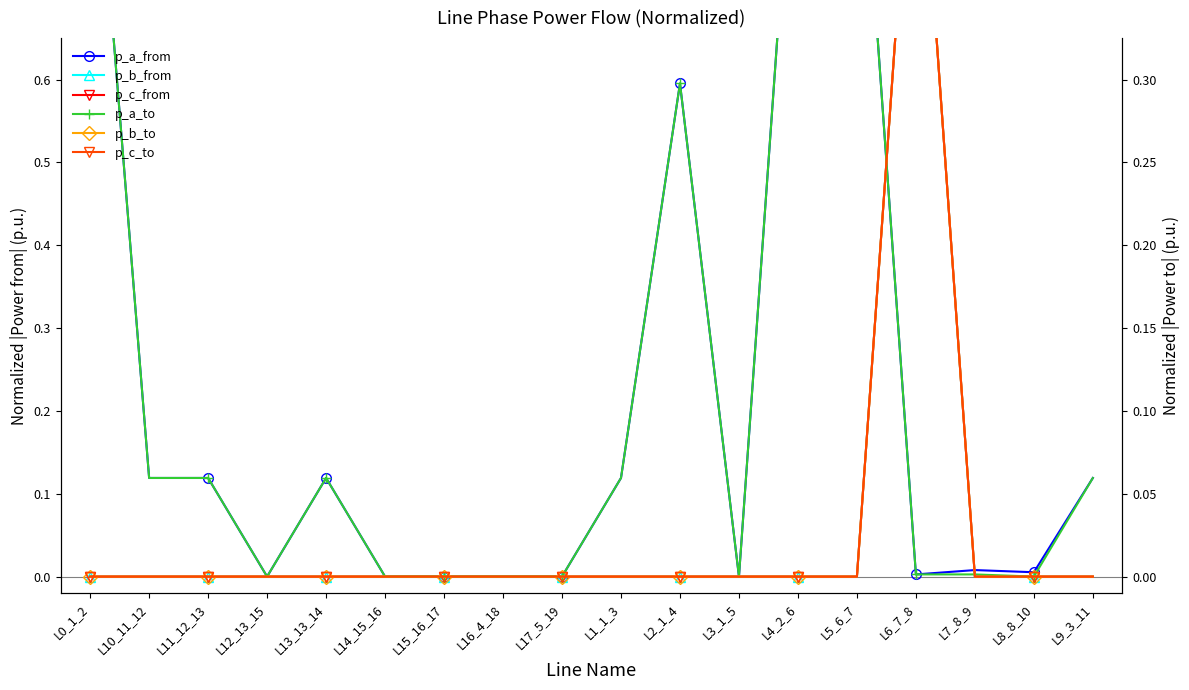

Which series has the largest range (max minus min)?

p_a_from